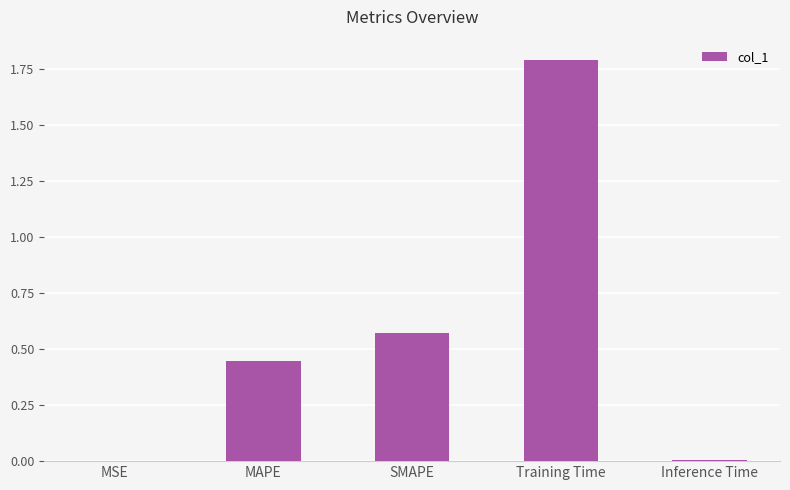

Which has a higher value, SMAPE or MSE?

SMAPE